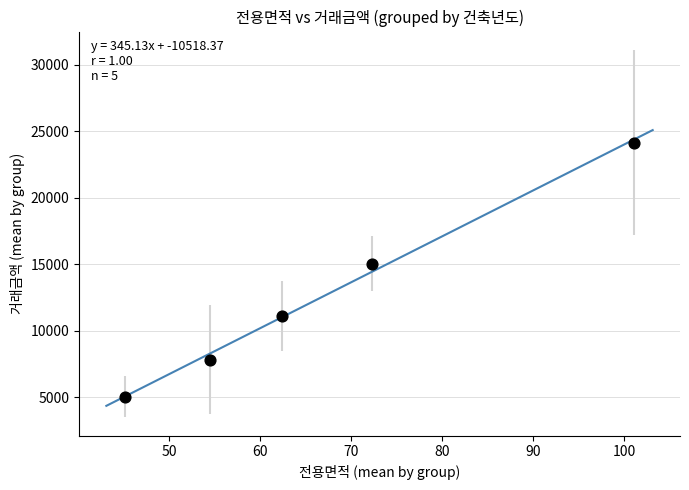

What Y value in the scatter plot is closest to 14588?

15050.0